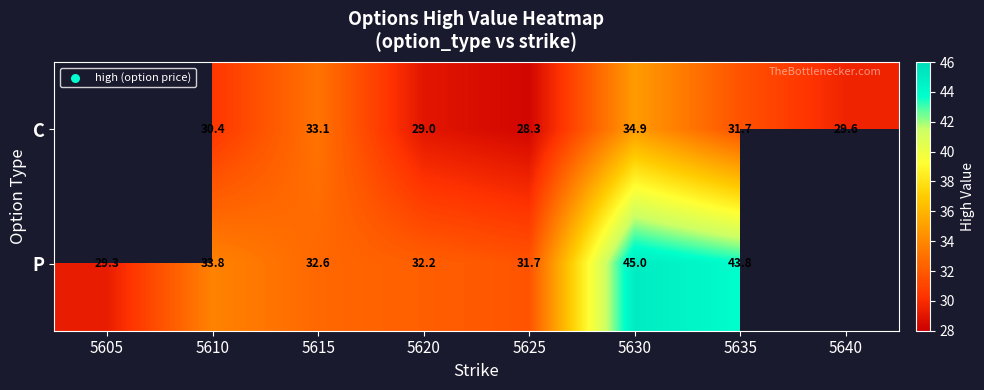

Rank the series at 5615 from lowest to highest value.

P, C